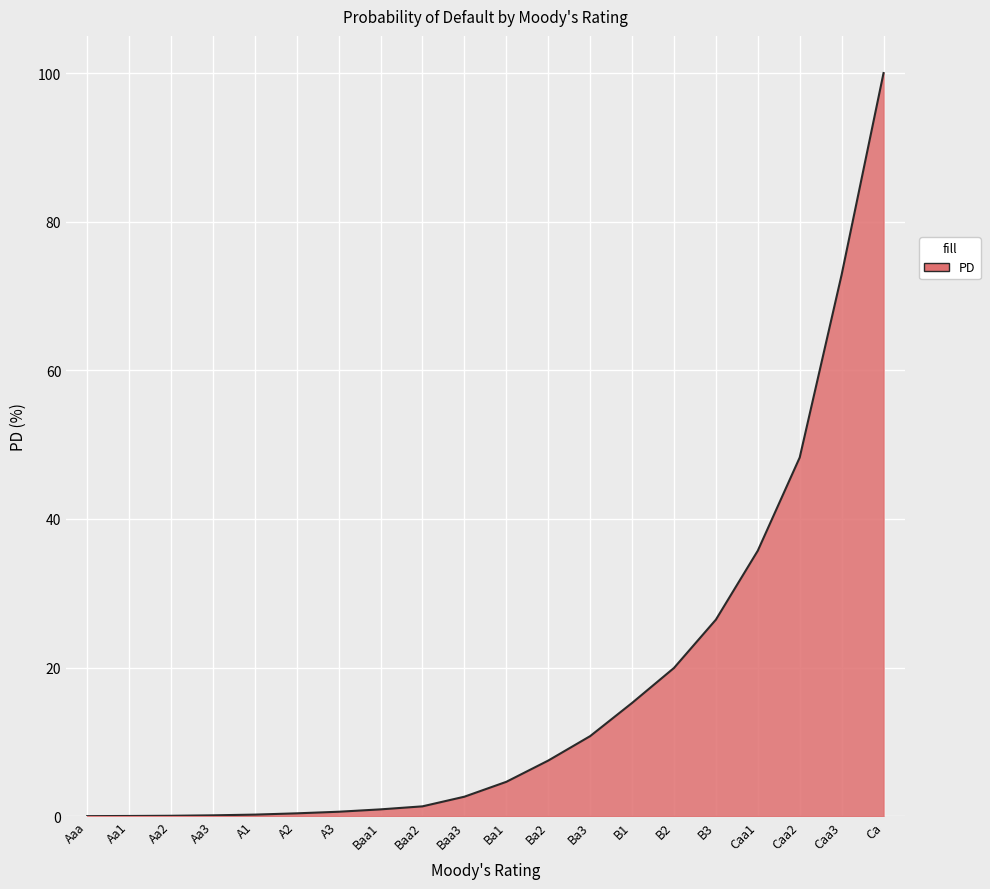

Where is the data nearest to the value 50?

Caa2